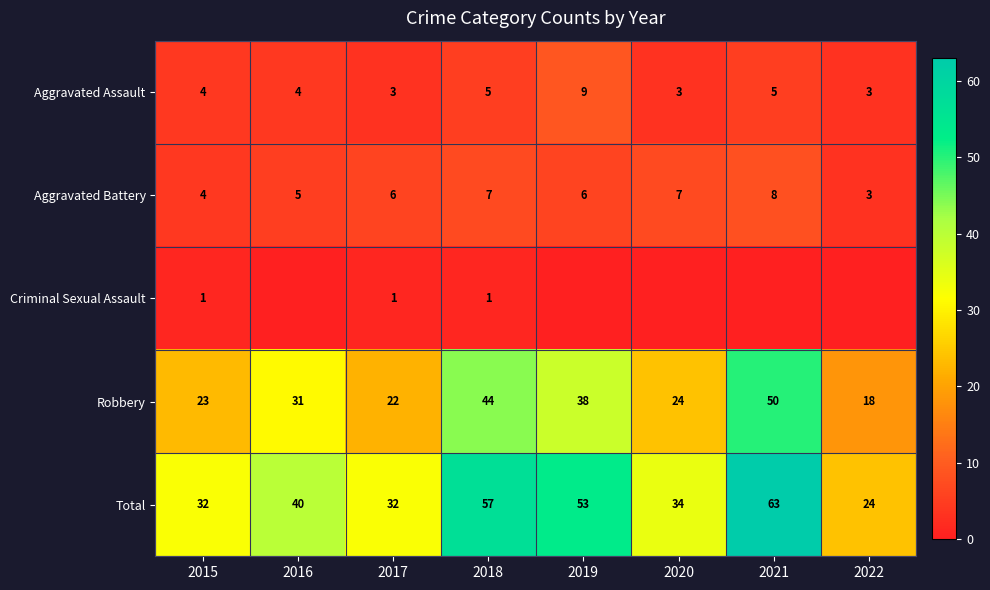

Where is Aggravated Battery nearest to the value 5?

2016